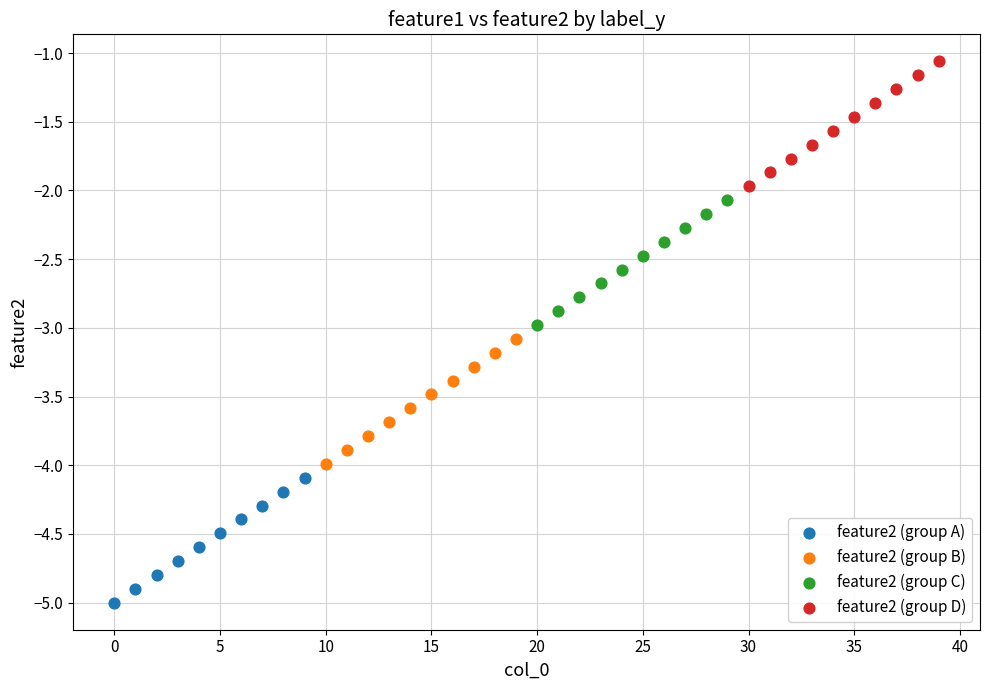

Which series contains the highest Y value?

feature2 (group D)